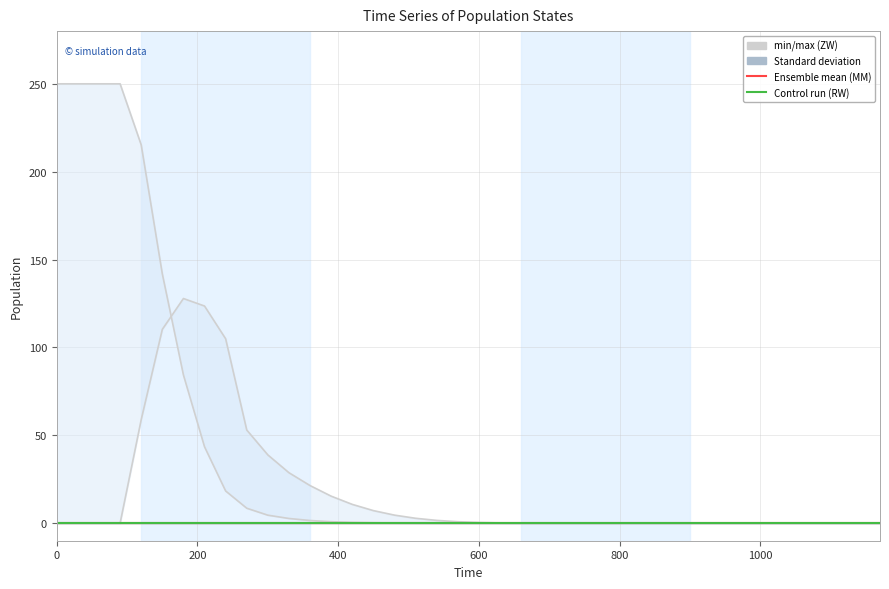

Is this an area chart (filled region under the line)?

No